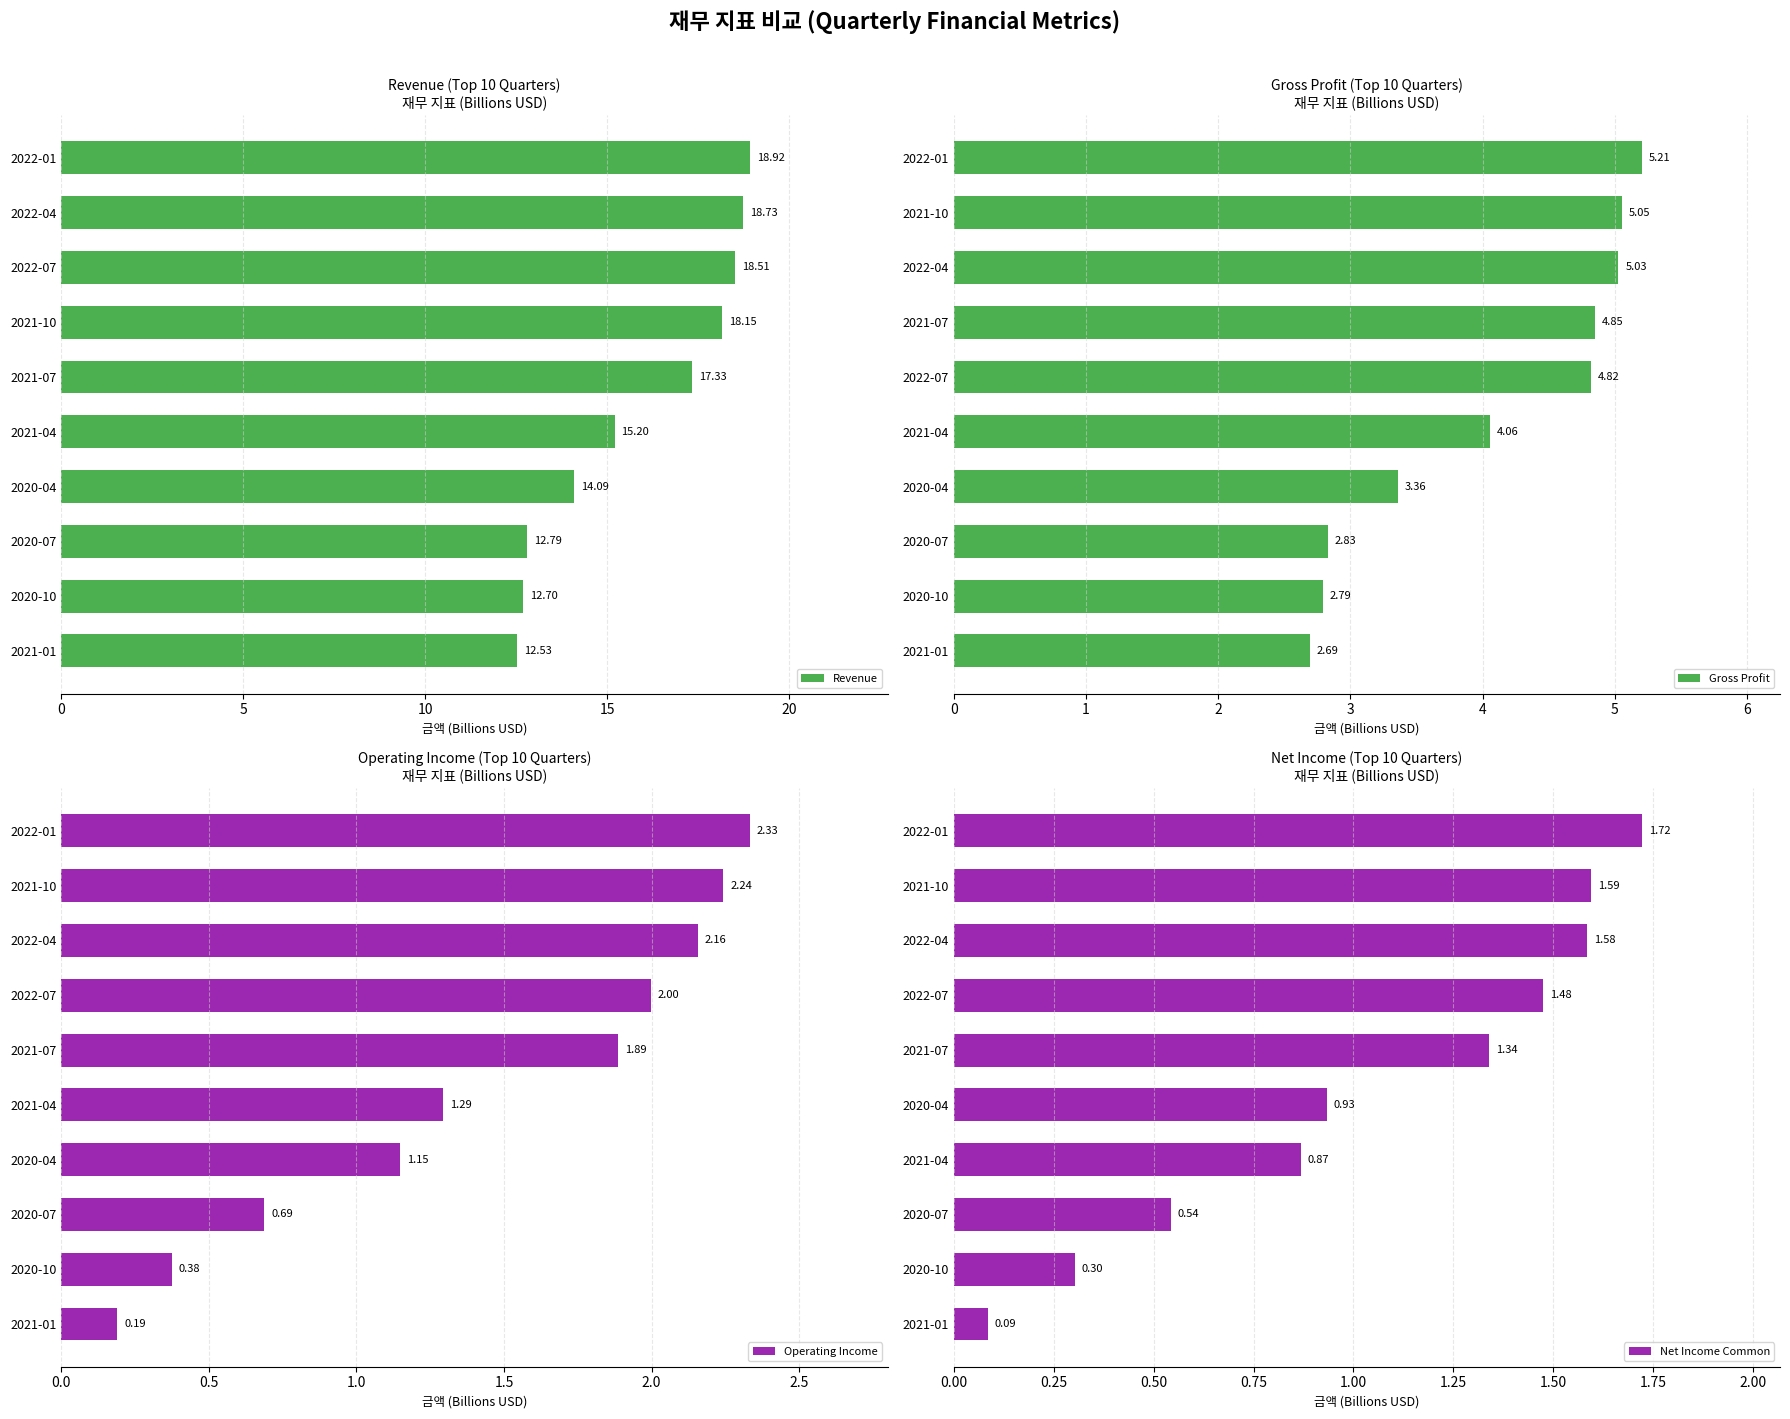

Reading left to right, what are all the values shown in this chart?

Revenue: 12.5	12.7	12.8	14.1	15.2	17.3	18.1	18.5	18.7	18.9
Gross Profit: 2.7	2.8	2.8	3.4	4.1	4.8	4.8	5.0	5.1	5.2
Operating Income: 0.2	0.4	0.7	1.1	1.3	1.9	2.0	2.2	2.2	2.3
Net Income Common: 0.1	0.3	0.5	0.9	0.9	1.3	1.5	1.6	1.6	1.7